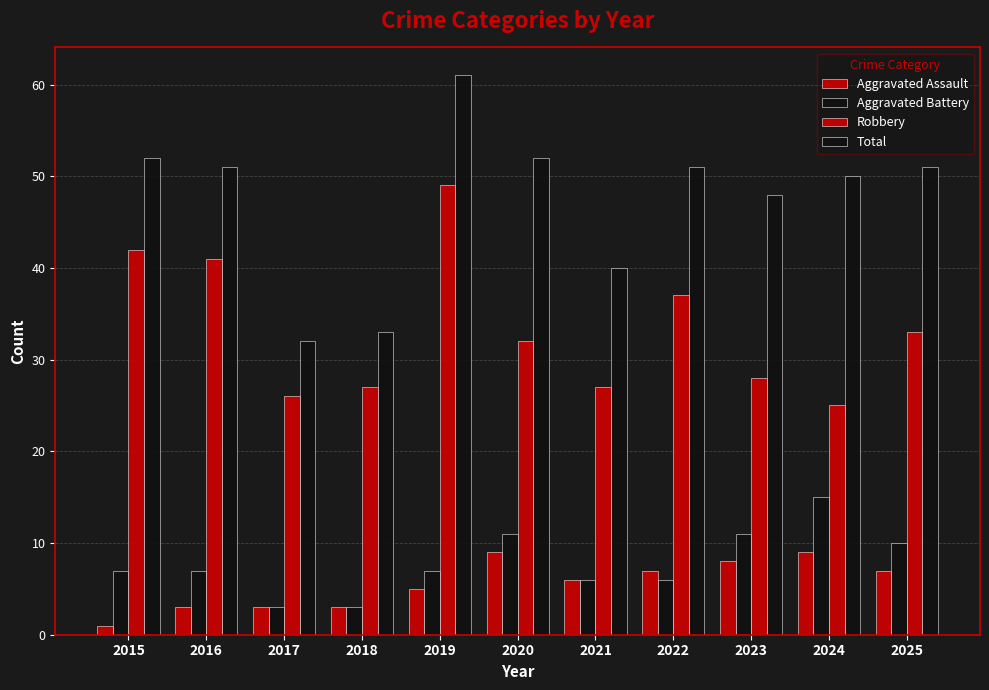

Is the value of Robbery at 2021 greater than the value of Total at 2023?

No